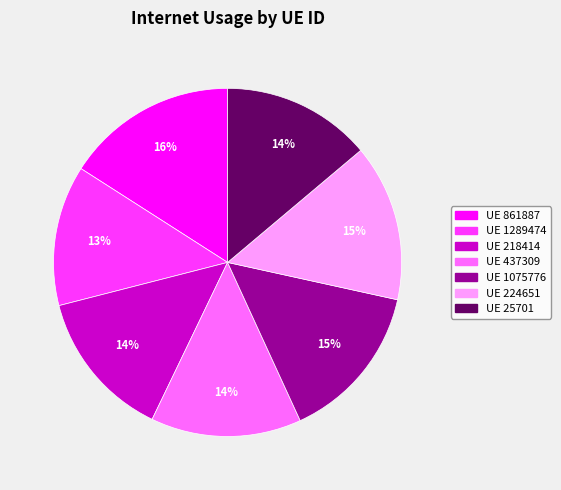

To the nearest percent, what is the difference between the largest and smallest slice percentages?

3%